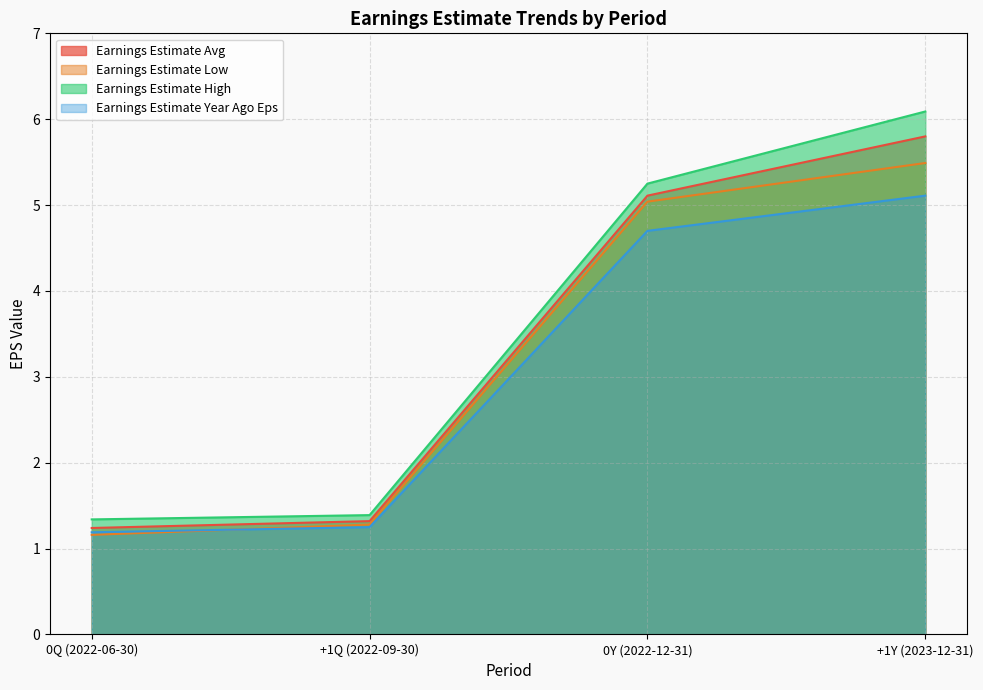

What is the value of the Earnings Estimate Avg point at the 1st from the left?

1.2